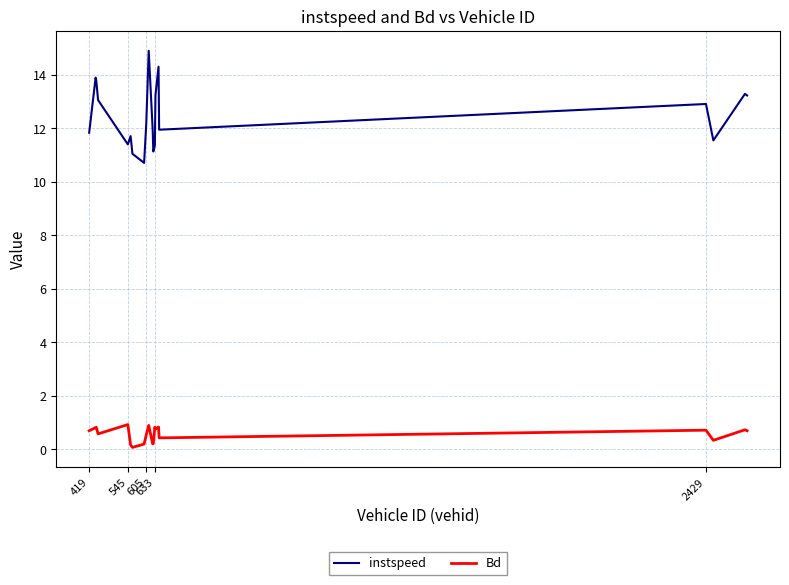

What is the difference between the maximum and minimum values in the Bd series?

0.9